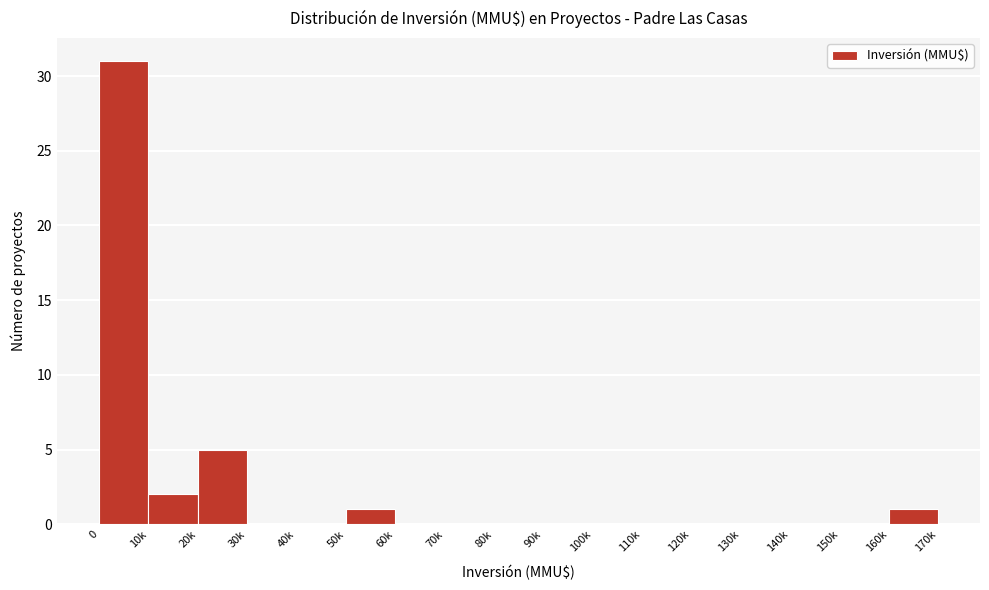

Reading left to right, list all the values displayed in this chart.

0=31	10k=2	20k=5	30k=0	40k=0	50k=1	60k=0	70k=0	80k=0	90k=0	100k=0	110k=0	120k=0	130k=0	140k=0	150k=0	160k=1